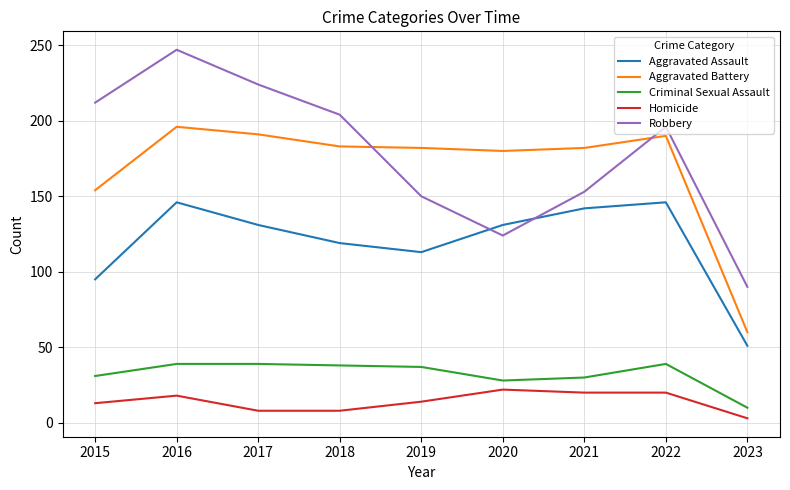

What is the highest value of the Robbery series?

247